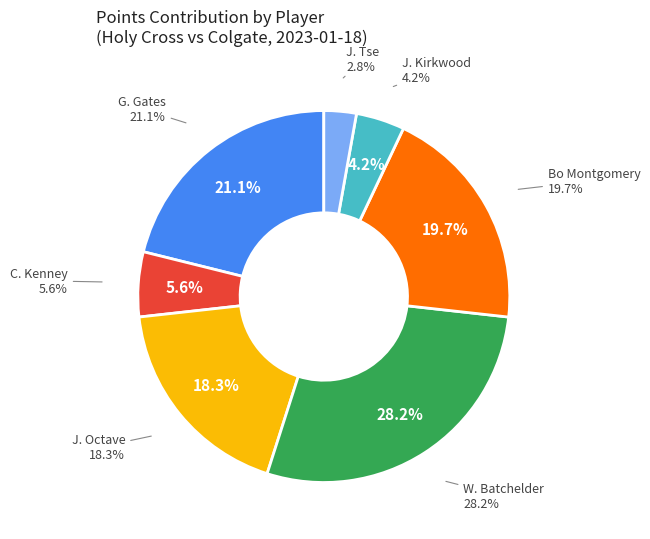

Between C. Kenney and Bo Montgomery, which is larger?

Bo Montgomery